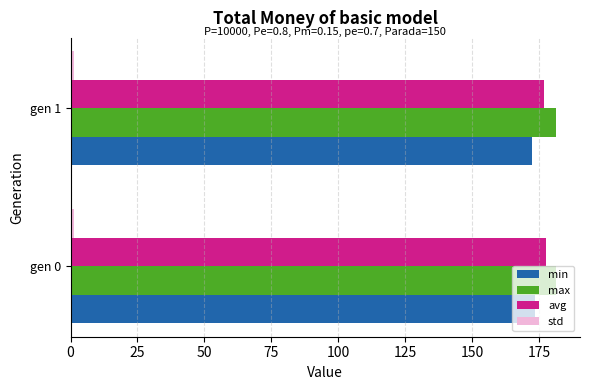

The value of min at gen 1 is 172.4. True or false?

True